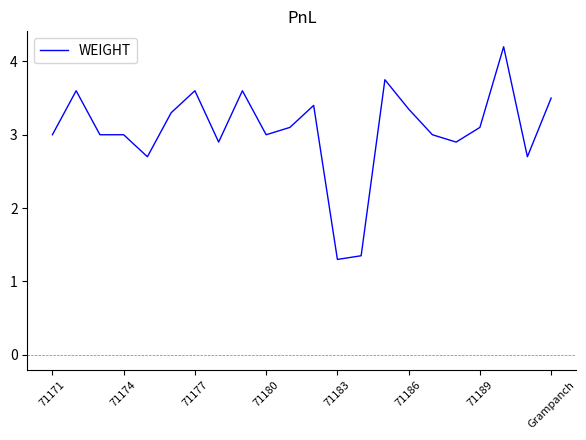

What is the minimum value shown in the chart?

1.3